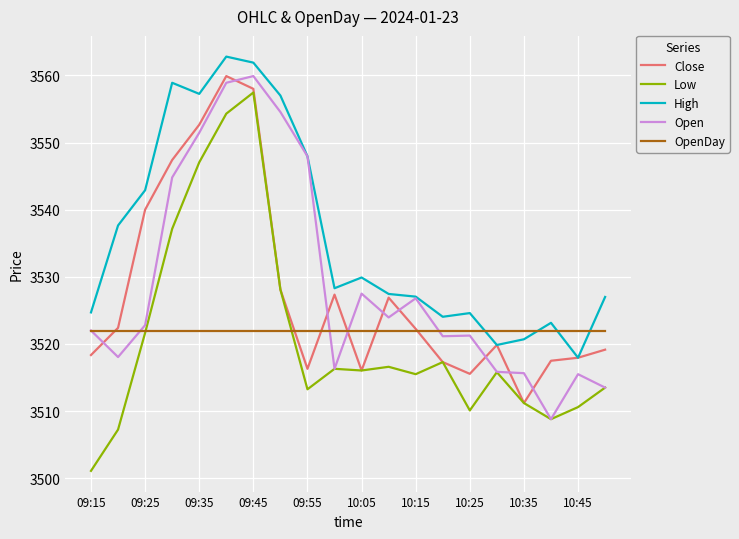

What is the average value of the Low series?

3521.0